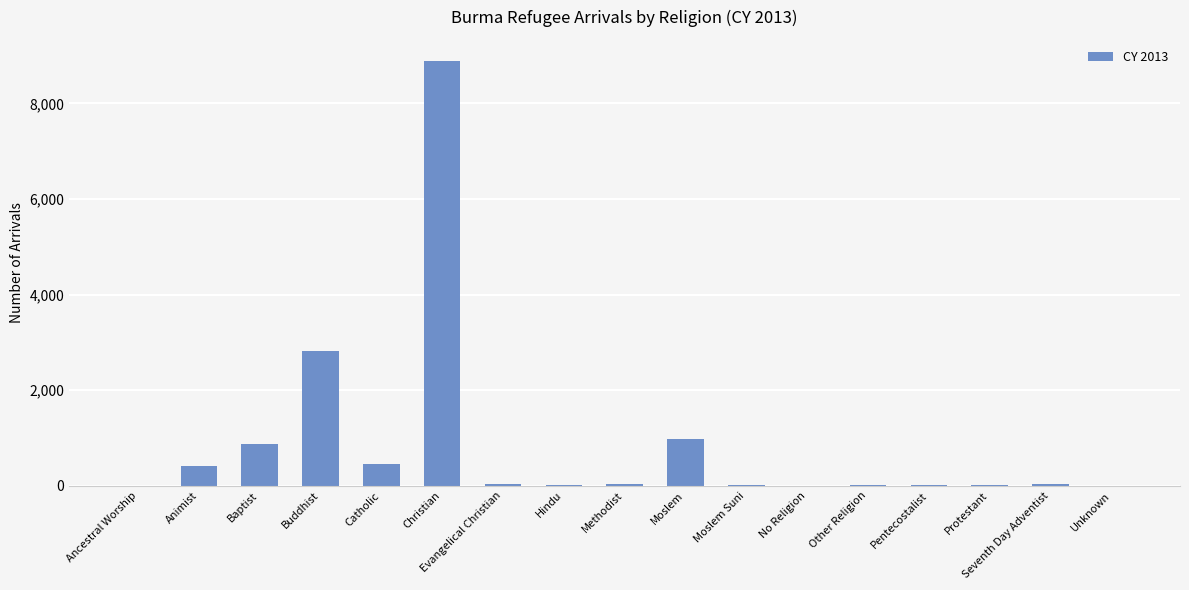

What is the difference between the values at Protestant and Christian?

8882